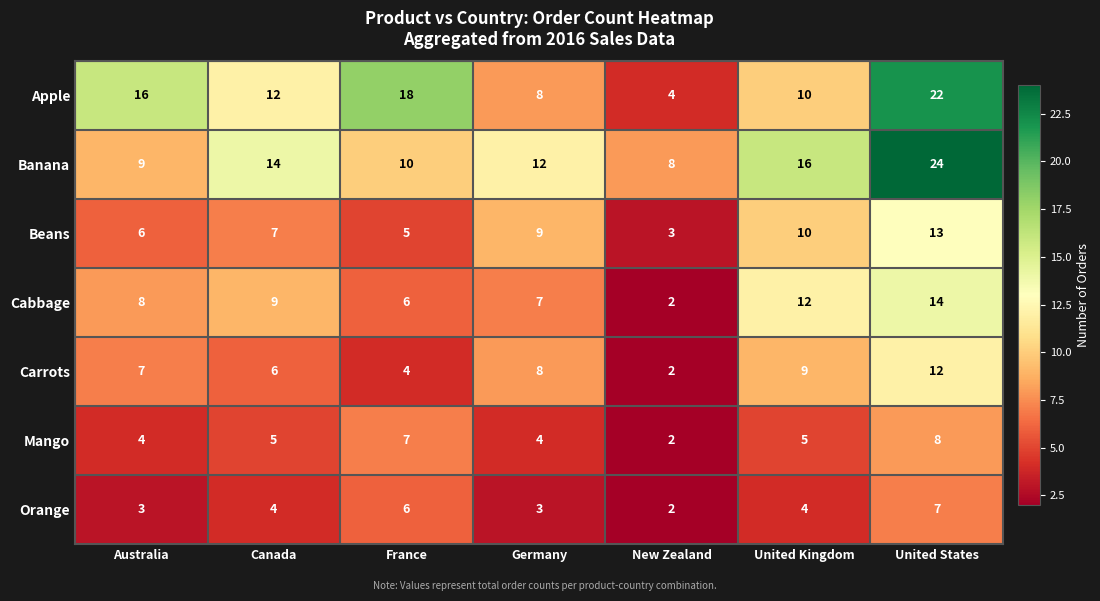

Rank the series by their maximum value, from highest to lowest.

Banana, Apple, Cabbage, Beans, Carrots, Mango, Orange